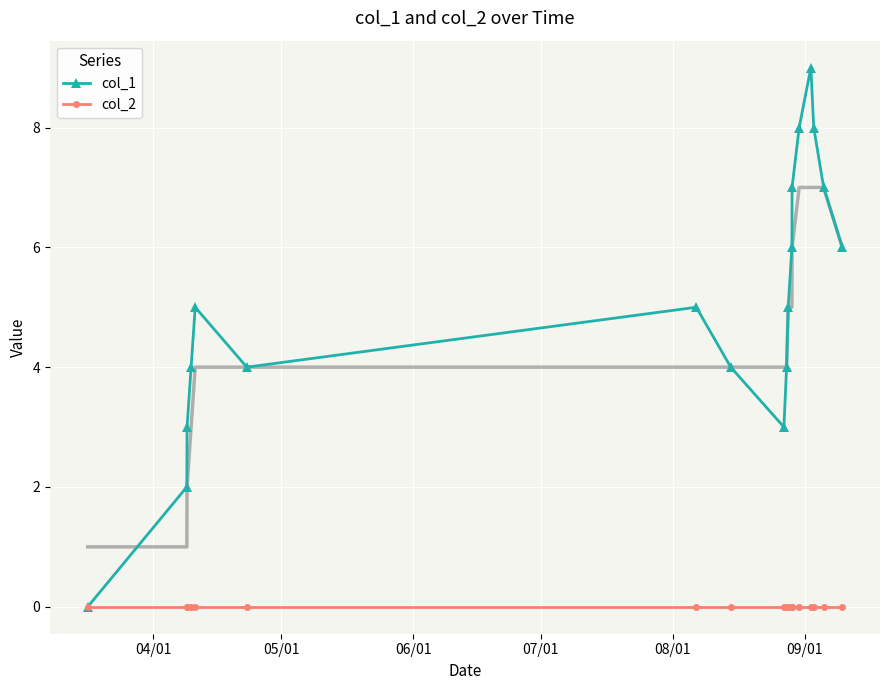

In col_1, how many points are lower than both neighbors (excluding endpoints)?

2